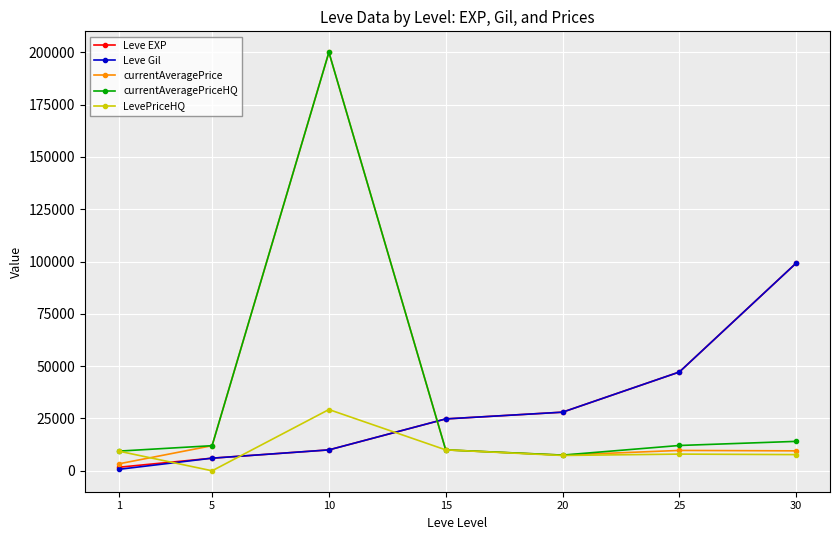

At which category does LevePriceHQ reach its first local valley?

5